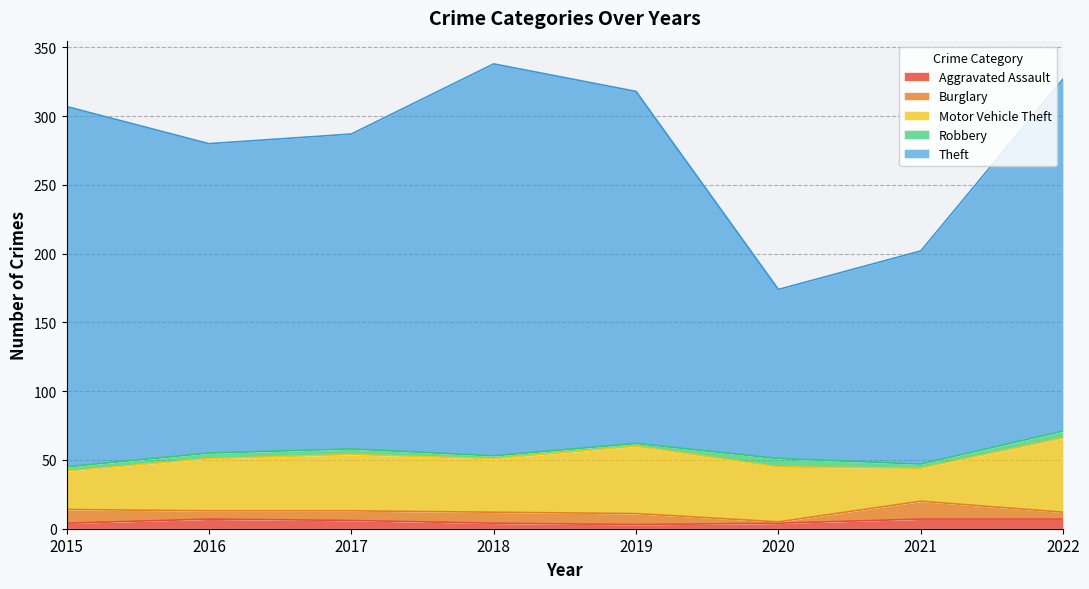

The value of Motor Vehicle Theft at 2017 is 14. True or false?

False